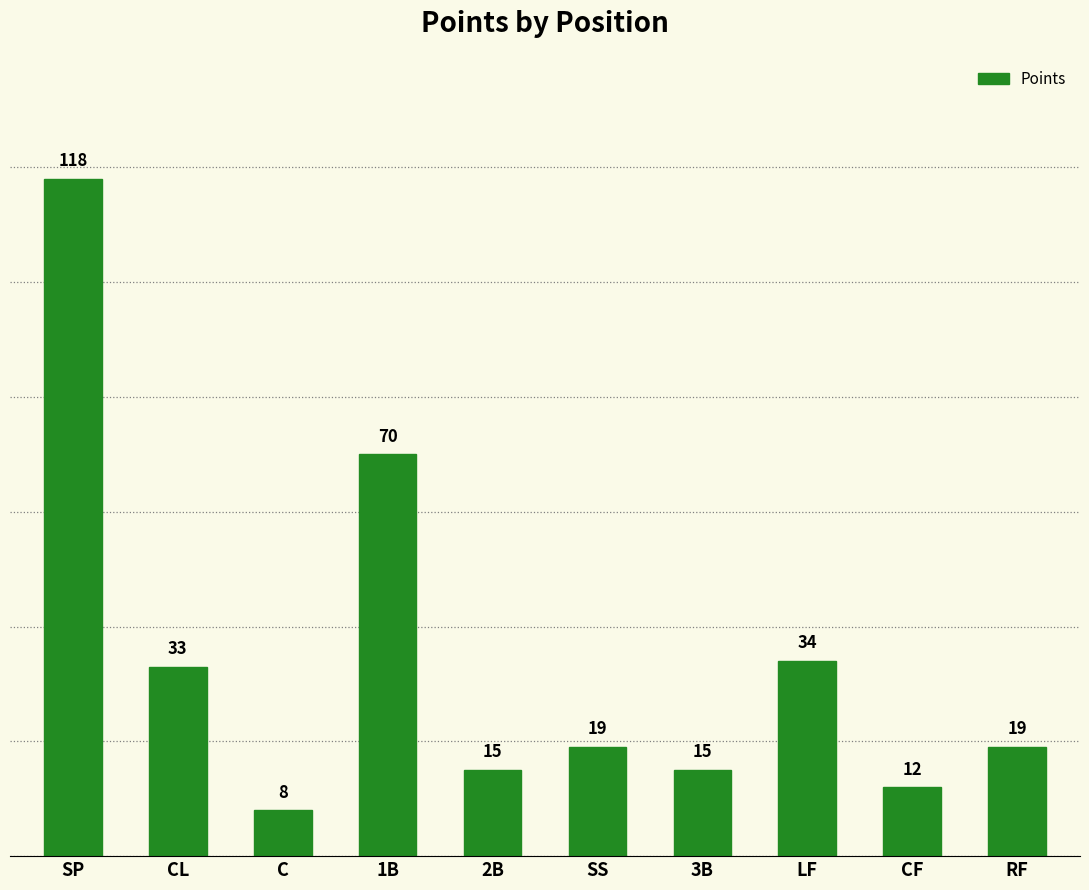

True or false: the data shows 11 at RF.

False